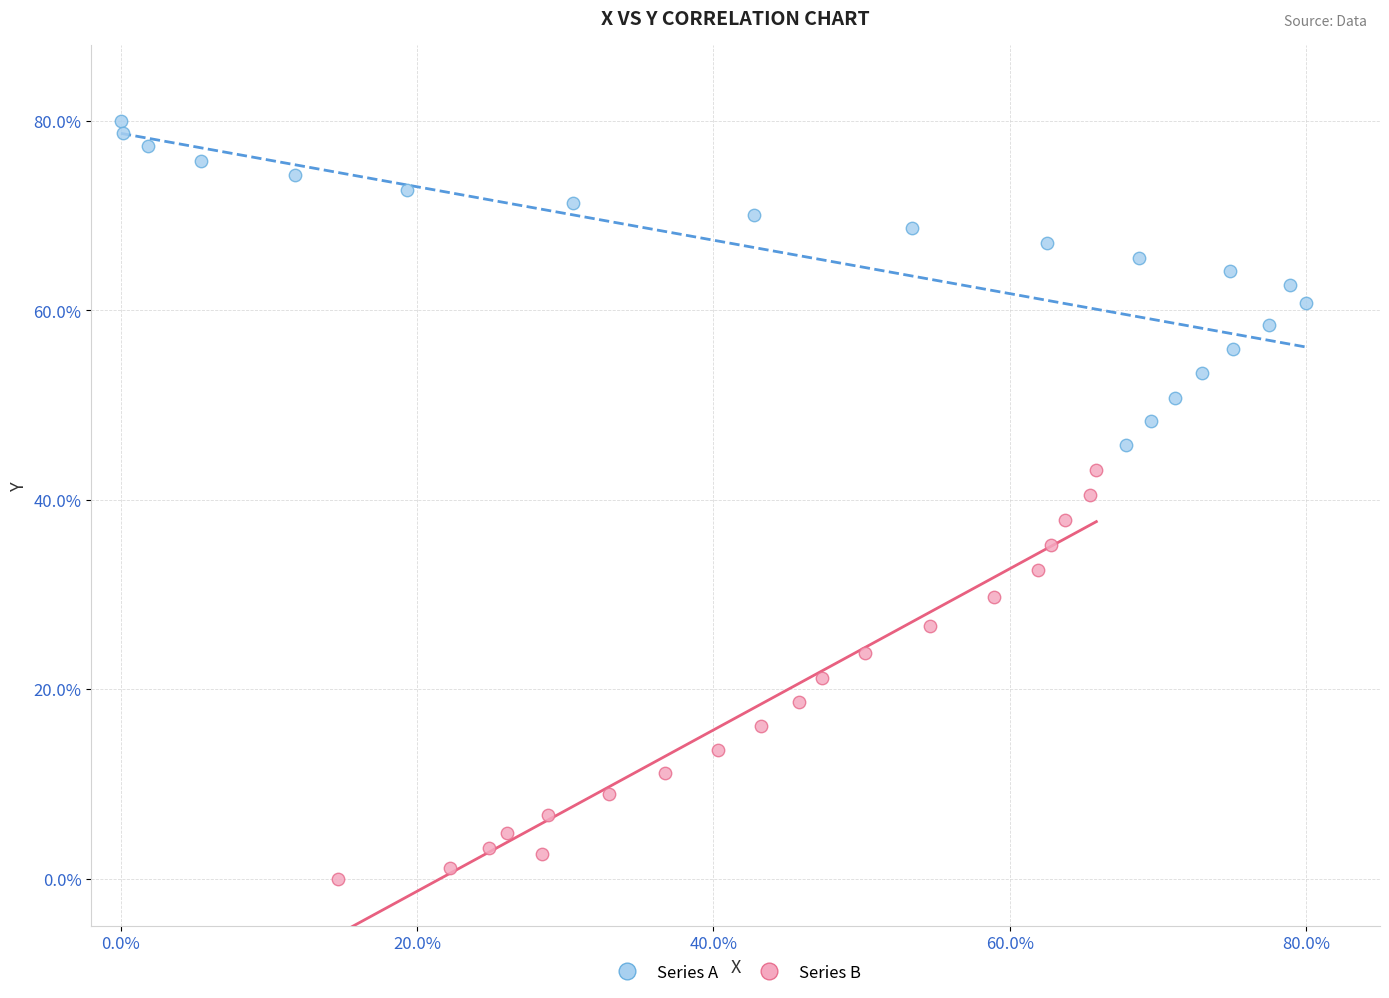

Which series reaches the minimum Y coordinate?

Series B